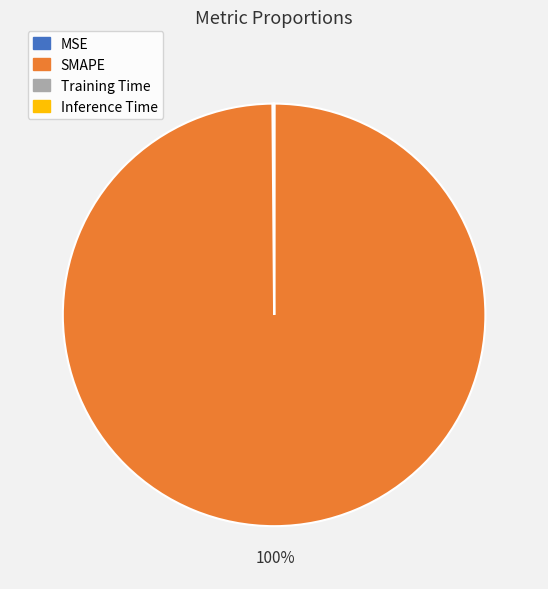

Is there any slice that represents more than half of the pie?

Yes